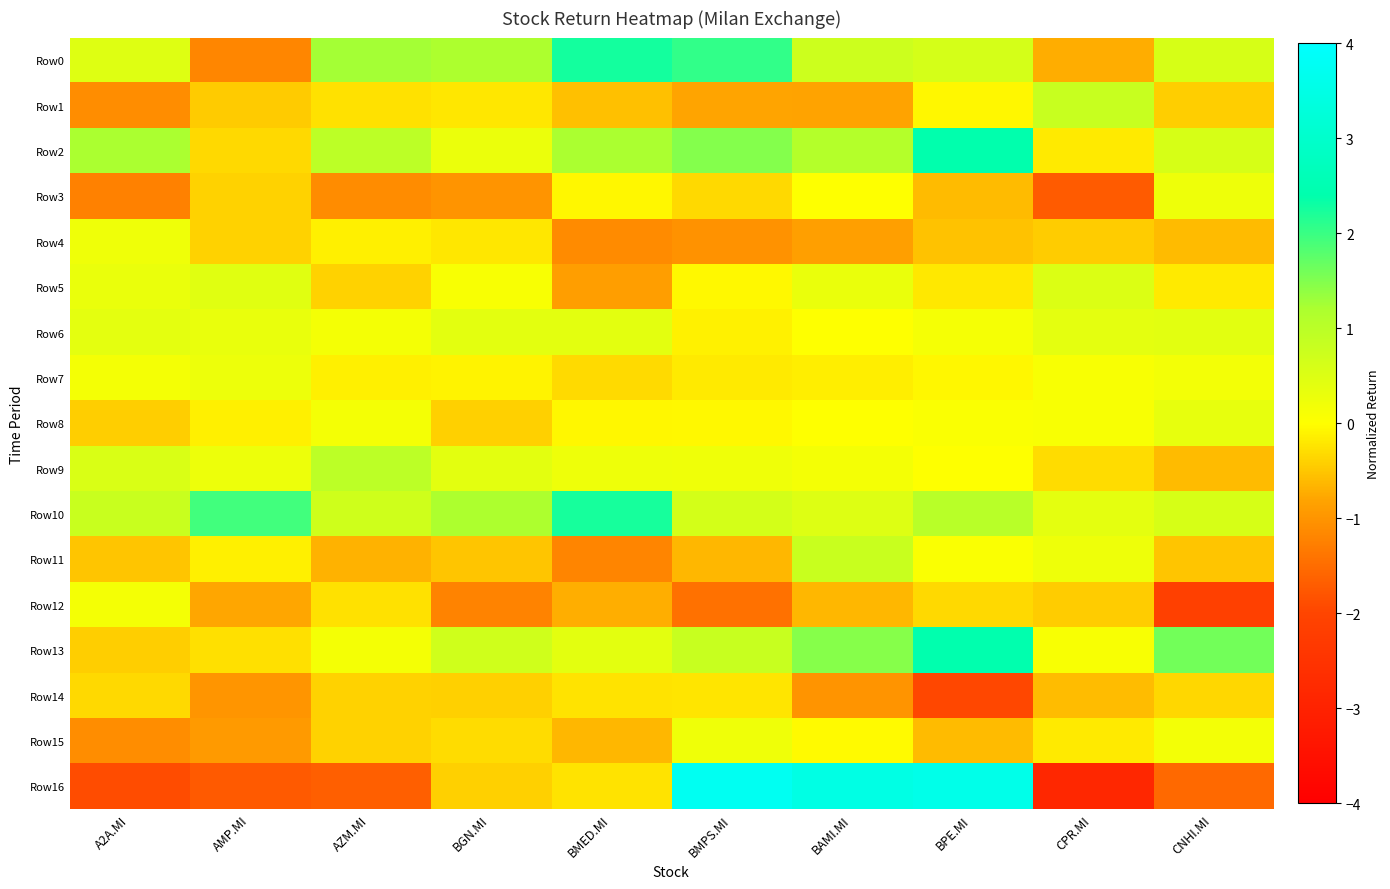

Which category has the highest value across all series?

BMPS.MI